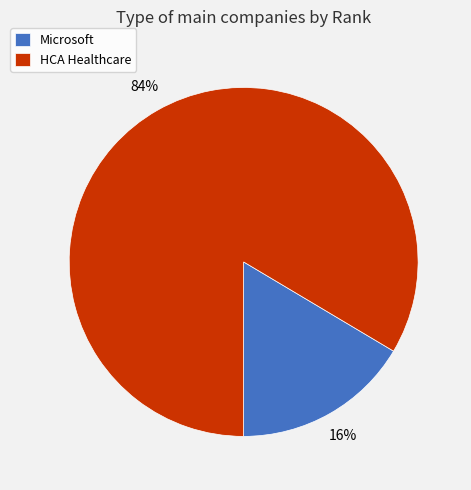

To the nearest percent, what portion does HCA Healthcare represent?

84%